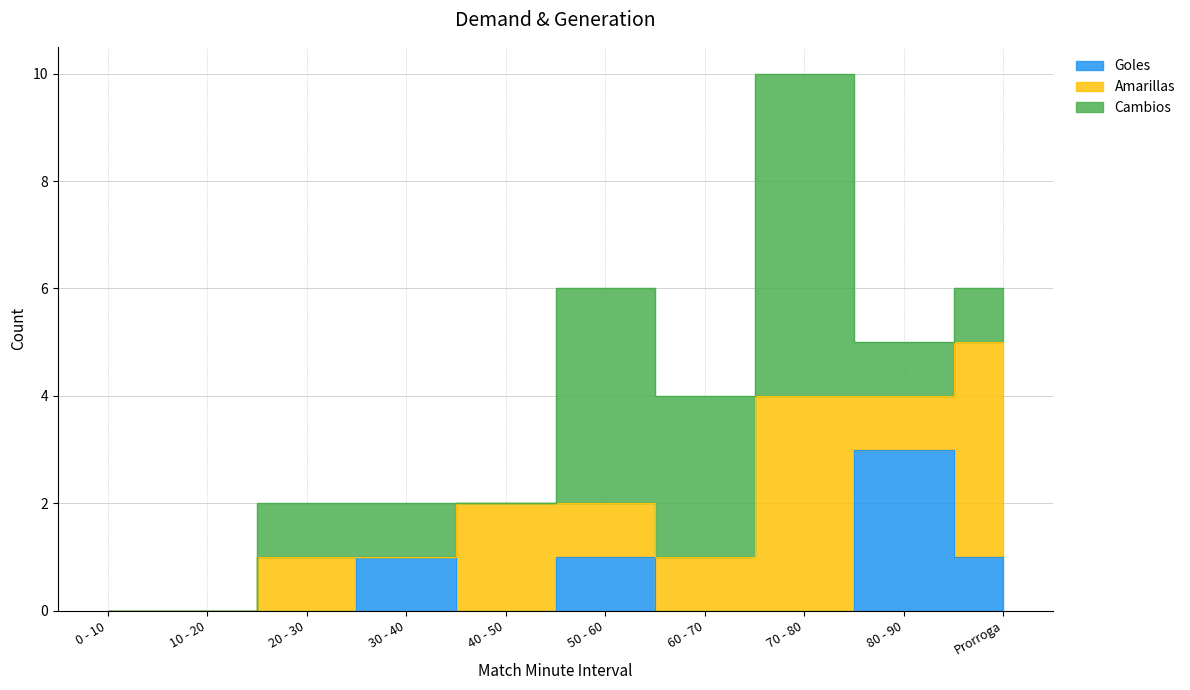

Which category has the lowest value across all series?

0 - 10